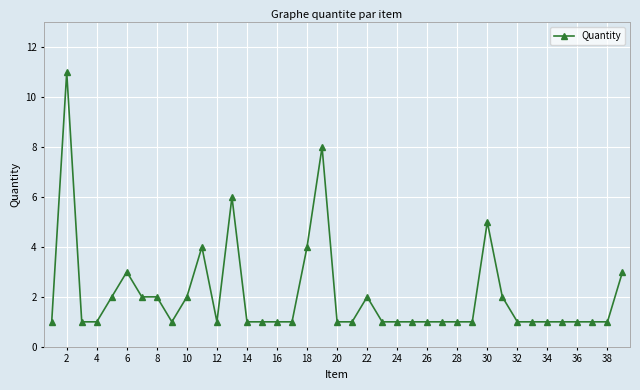

What is the sum of all values?

81